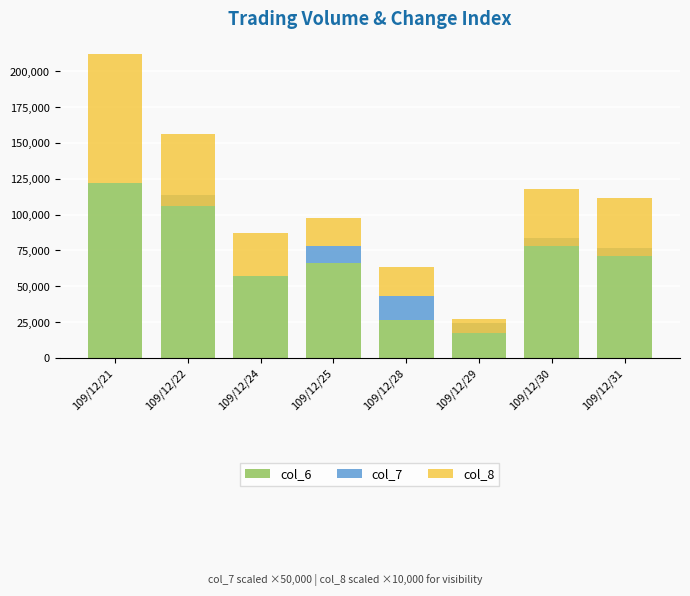

What is the approximate value of col_8 at 109/12/31, to the nearest 10?

40000